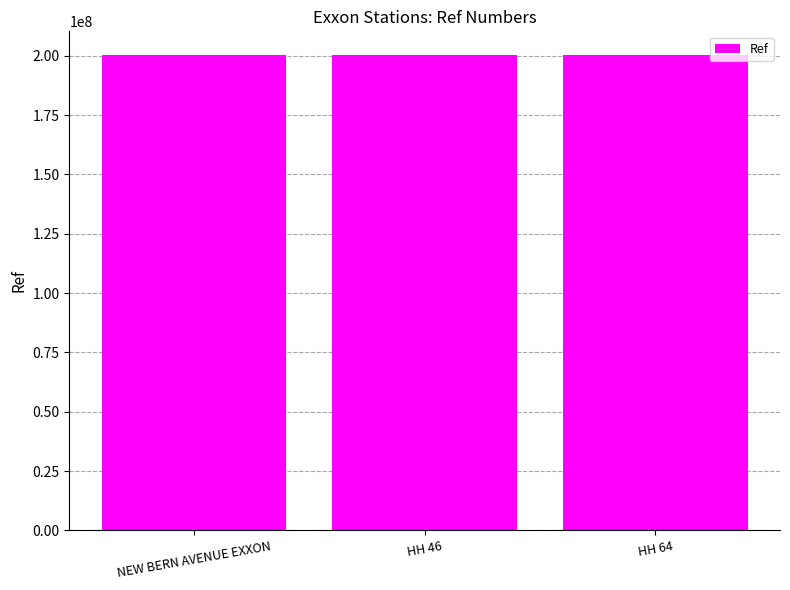

Read the value at NEW BERN AVENUE EXXON.

200314507